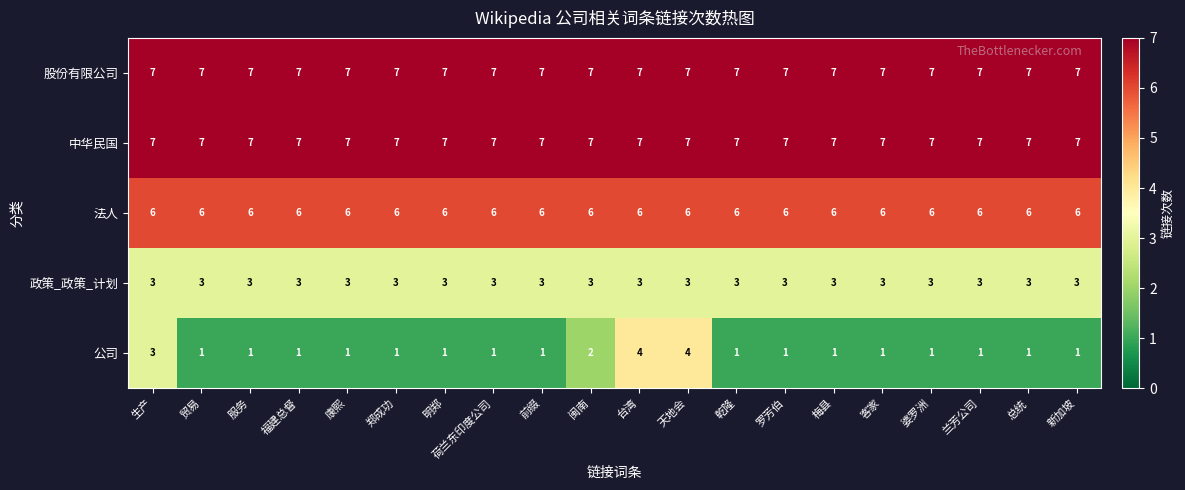

Which series has the widest spread of values?

公司